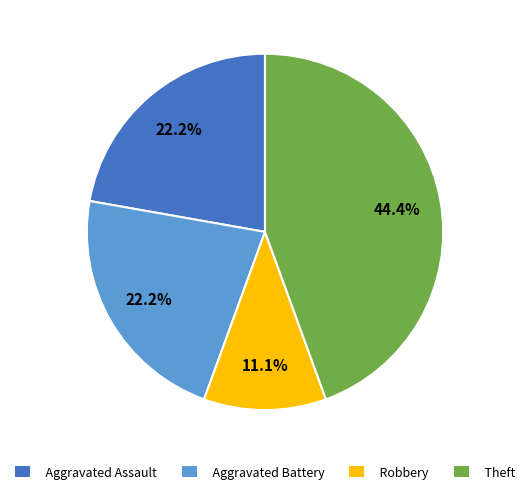

Is there a majority slice in this chart?

No